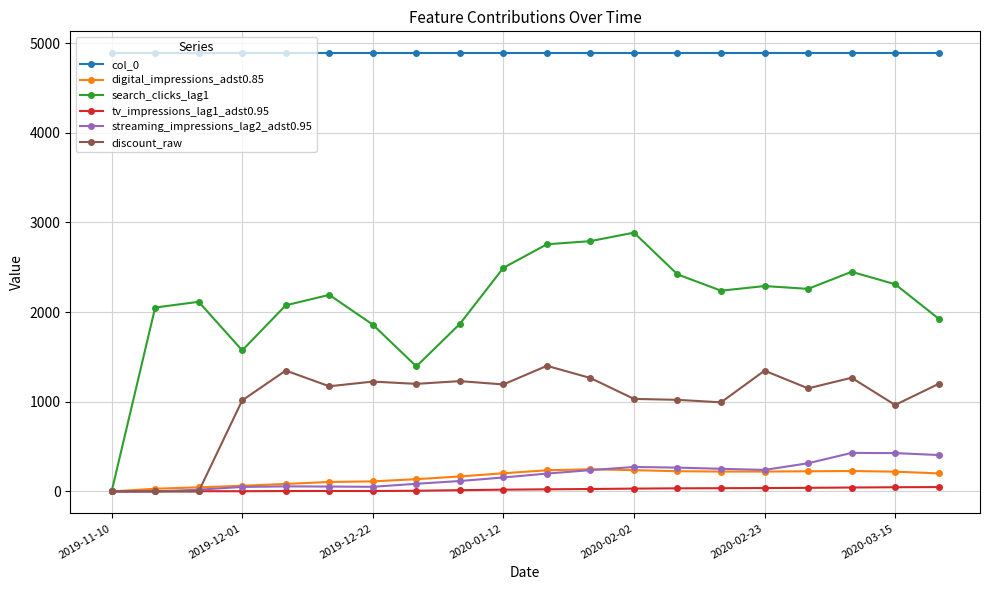

True or false: col_0 and search_clicks_lag1 intersect in this chart.

False